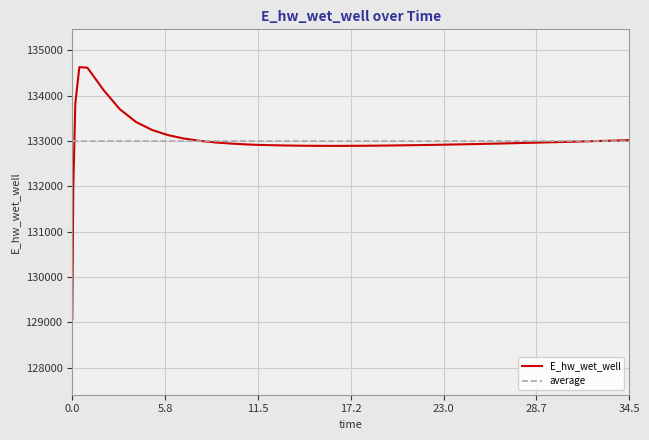

How many points are lower than both their immediate neighbors (excluding endpoints)?

1